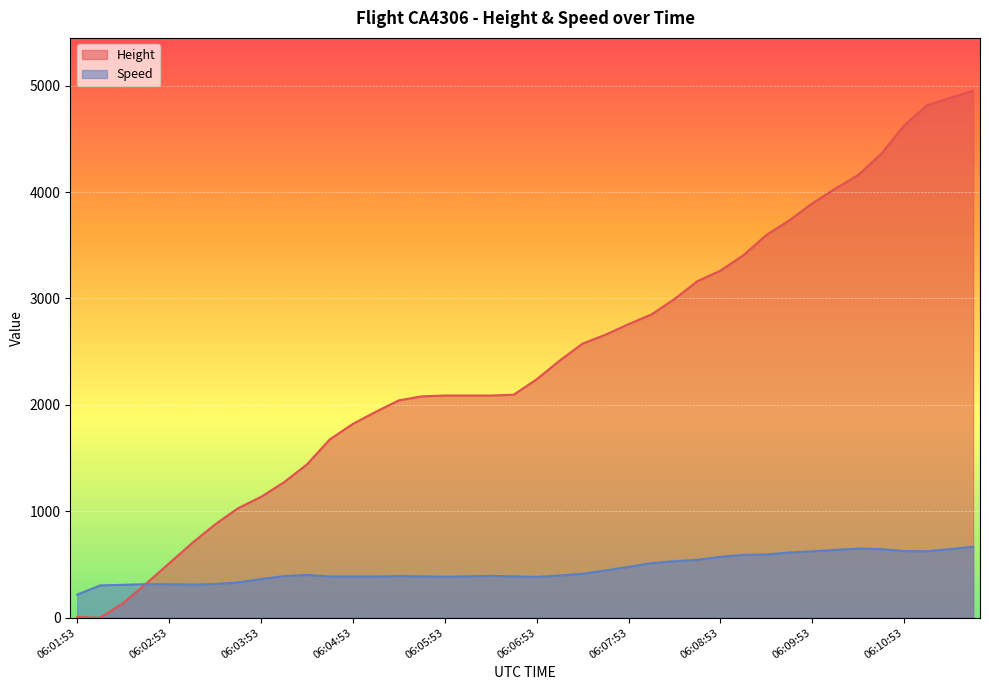

After their last crossing, which series has the higher values: Height or Speed?

Height